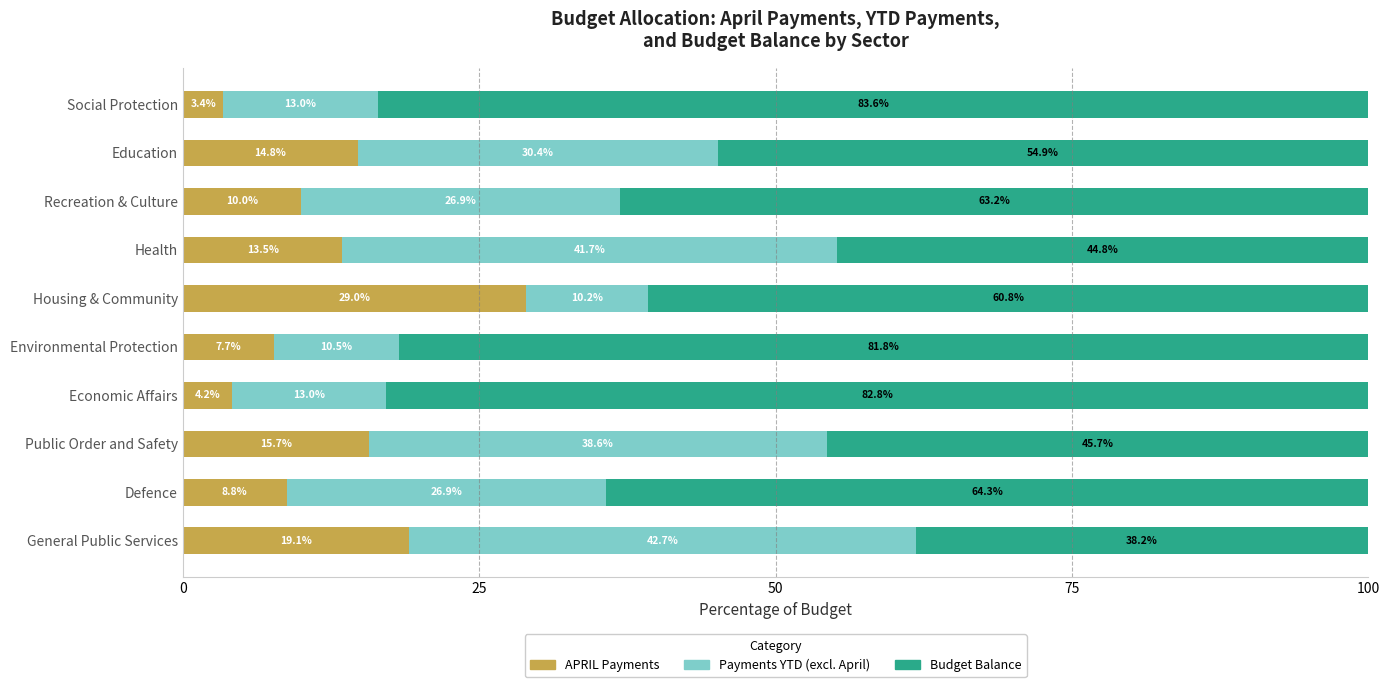

What is the difference between the APRIL Payments values at Housing & Community and Economic Affairs?

24.8